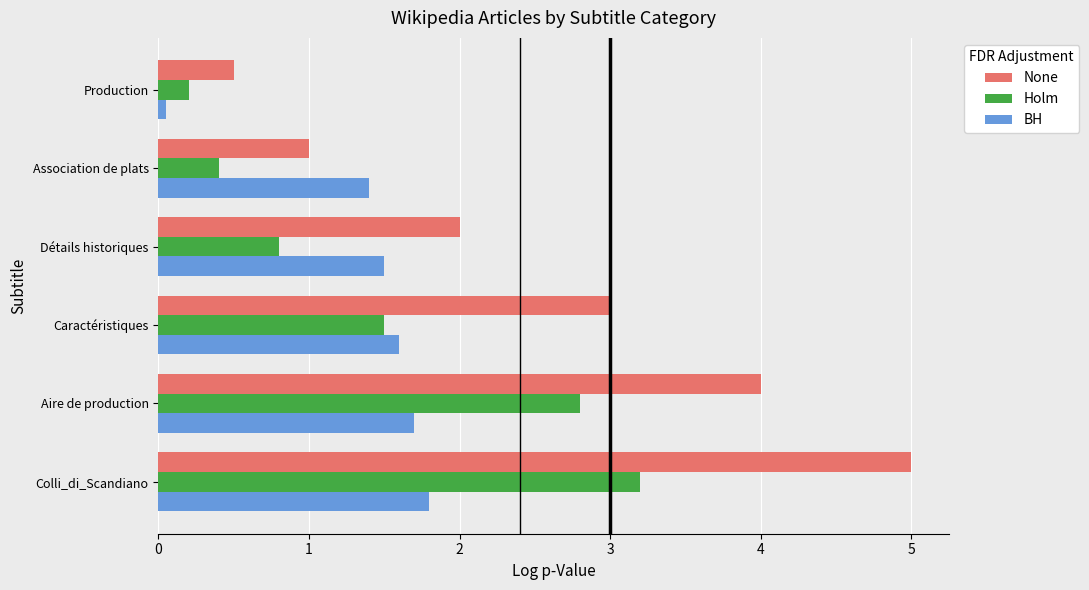

How many data points in Holm are above 1?

3